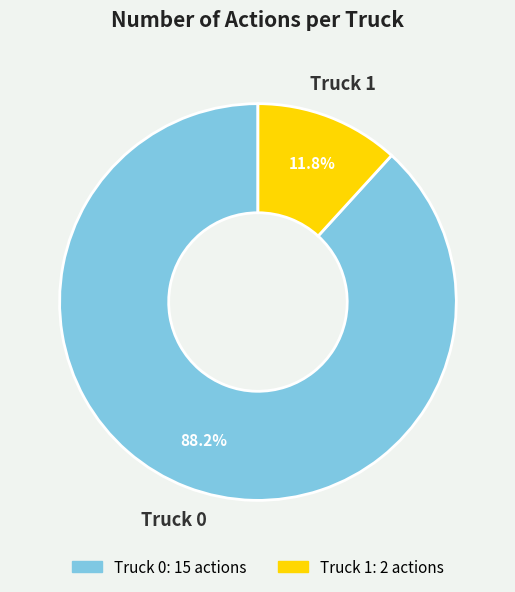

Rank the categories by value from highest to lowest.

Truck 0, Truck 1